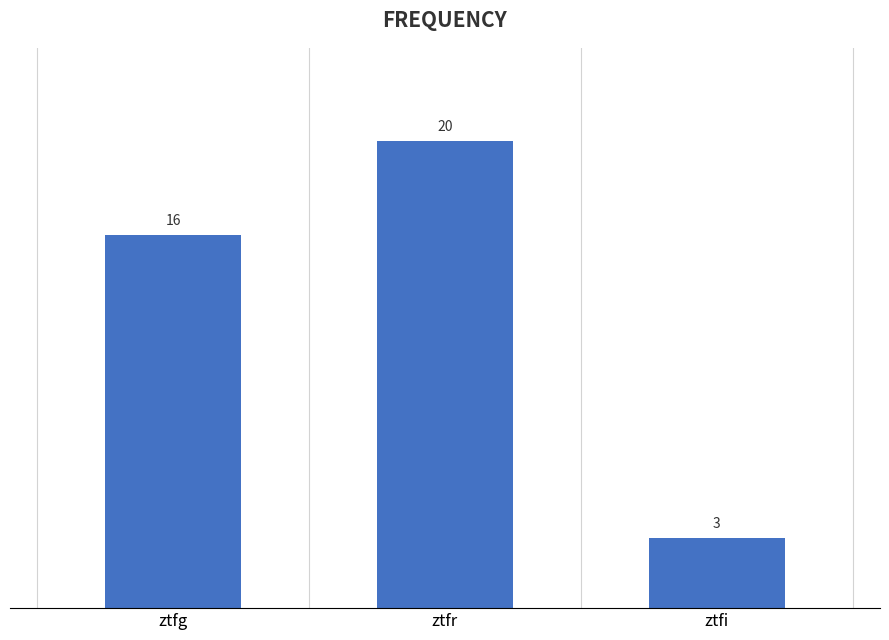

Between ztfr and ztfg, which is larger?

ztfr